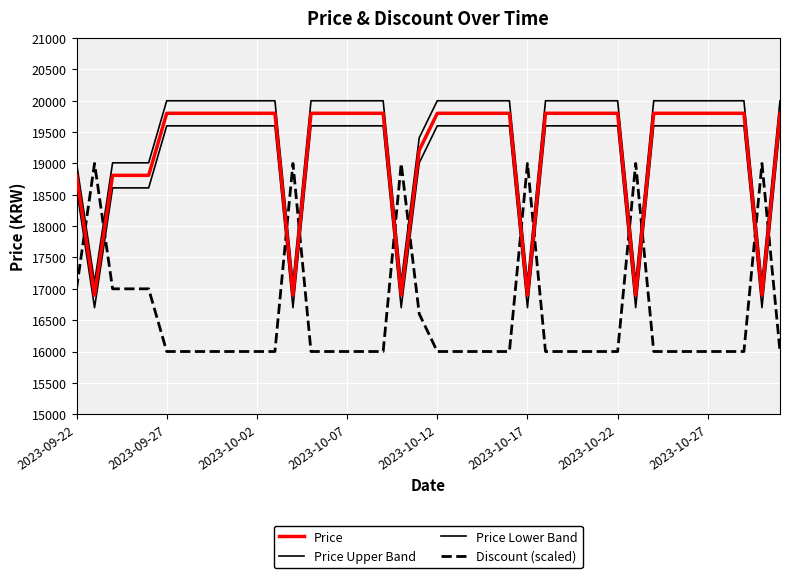

How many lines are shown in the chart?

4